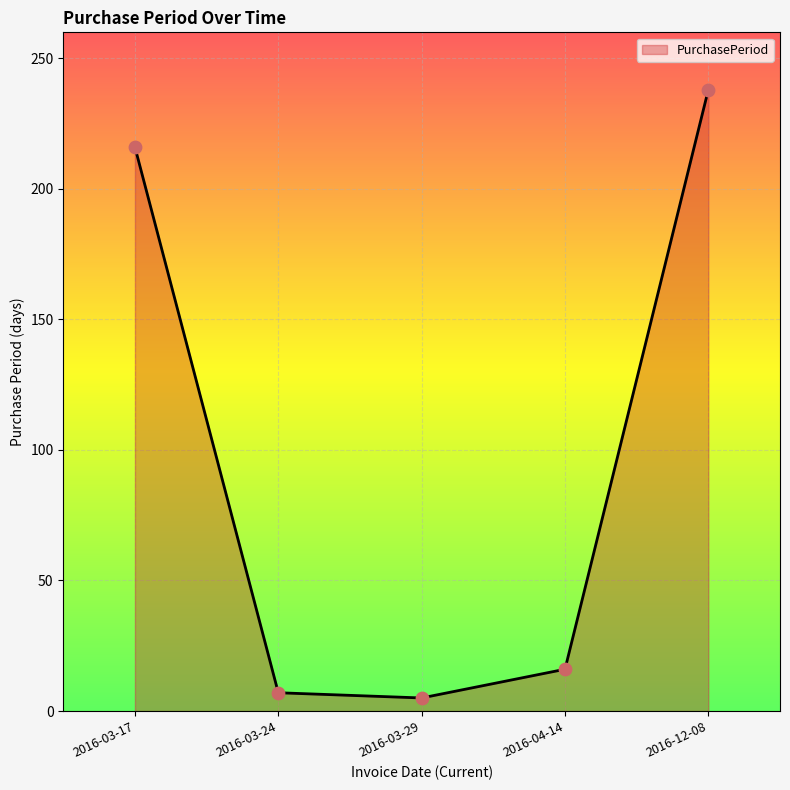

Which has a higher value, 2016-03-24 or 2016-12-08?

2016-12-08